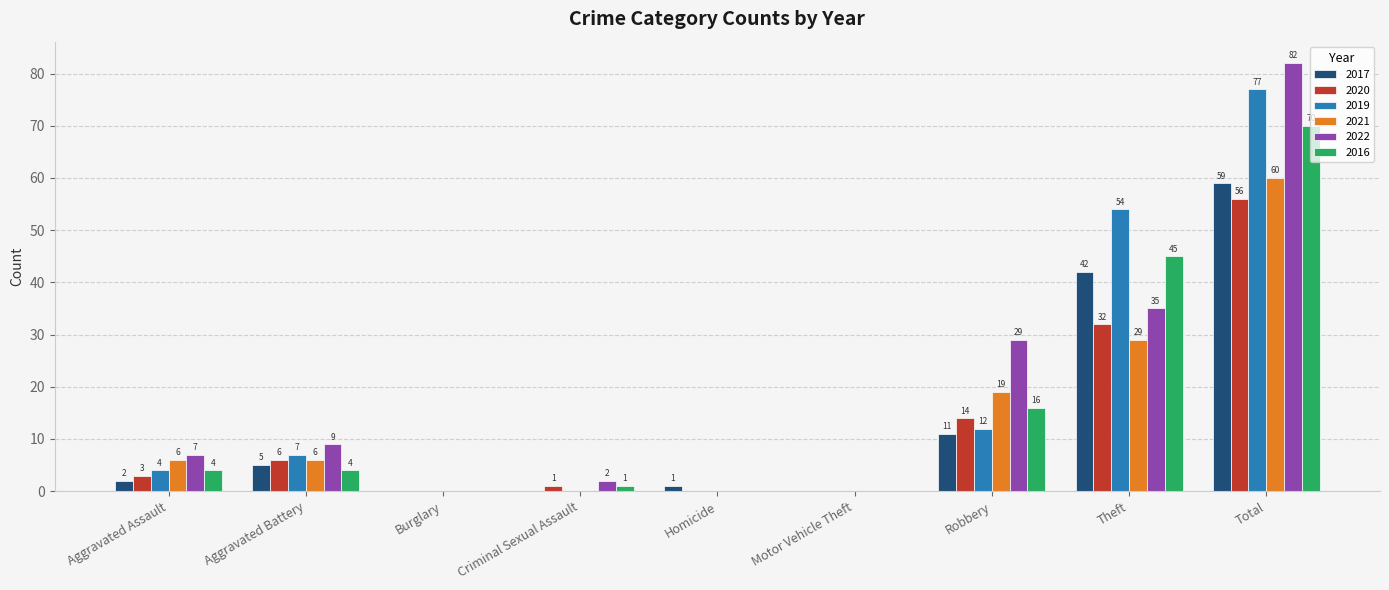

How many 2021 values are between 0 and 19?

7